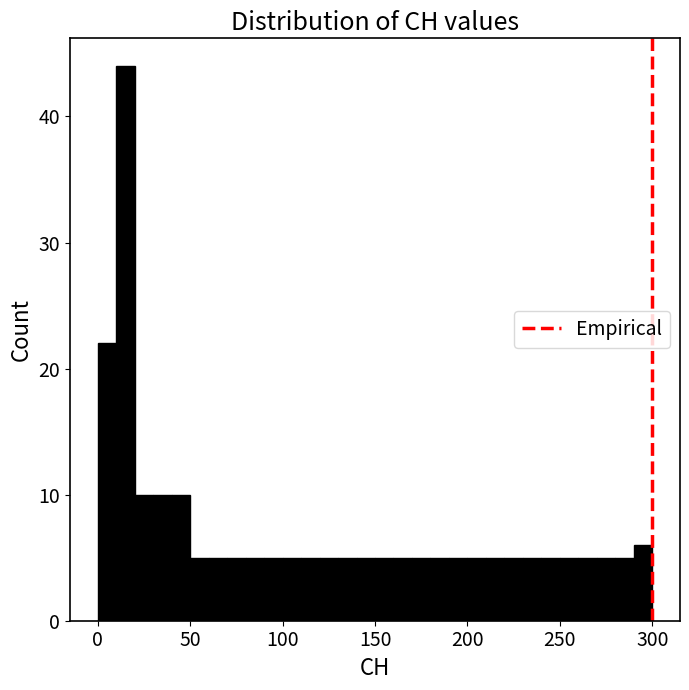

Read against the x-axis, roughly where is the centre of the tallest bar?

15